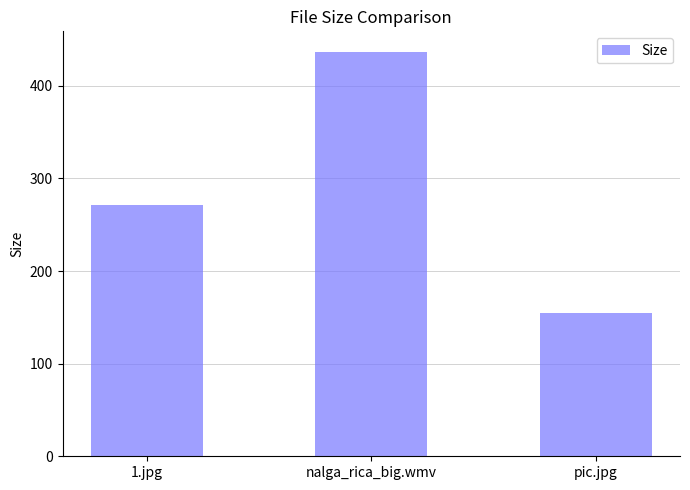

Where does the data first go above 271?

1.jpg